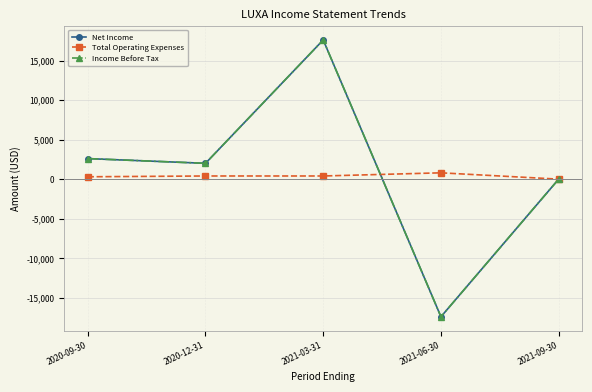

Does the chart have visible grid lines?

Yes